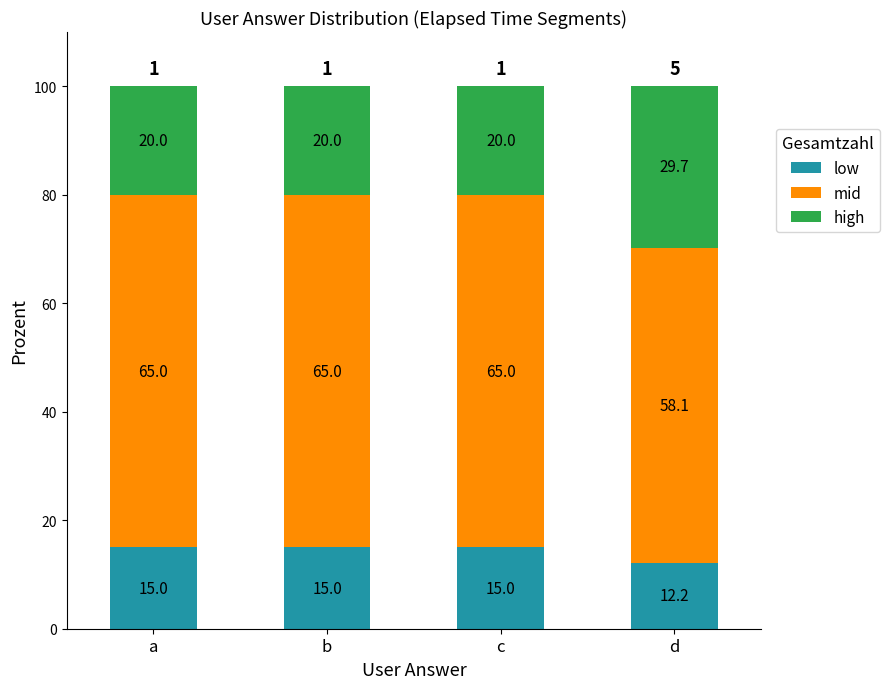

Where is low nearest to the value 13?

d